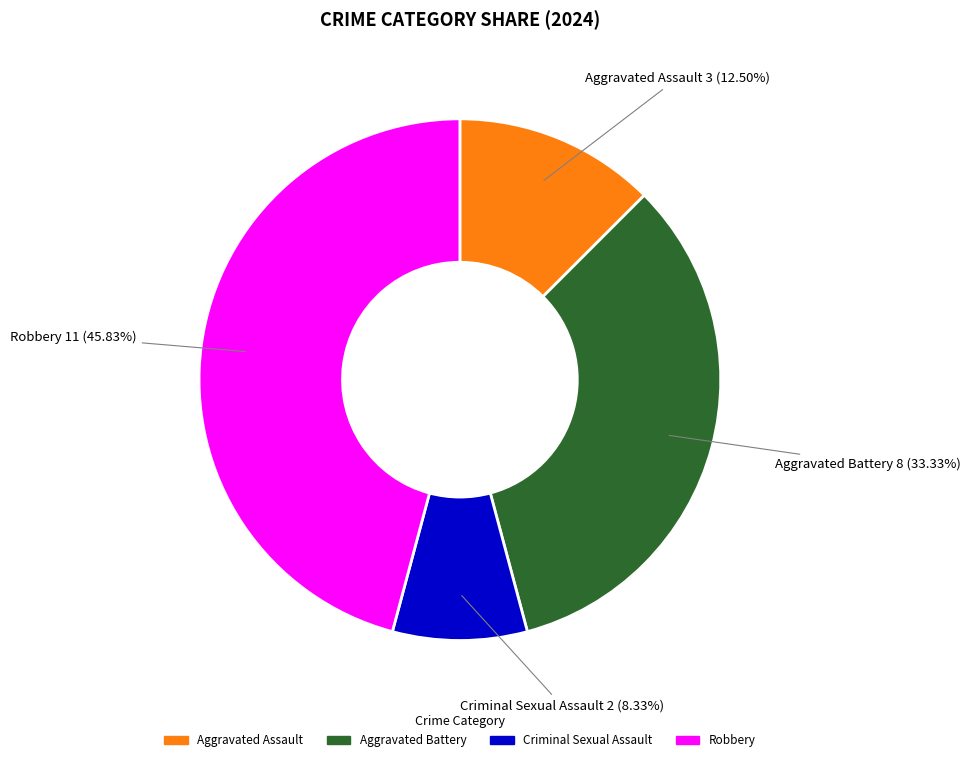

Which slice is the largest?

Robbery